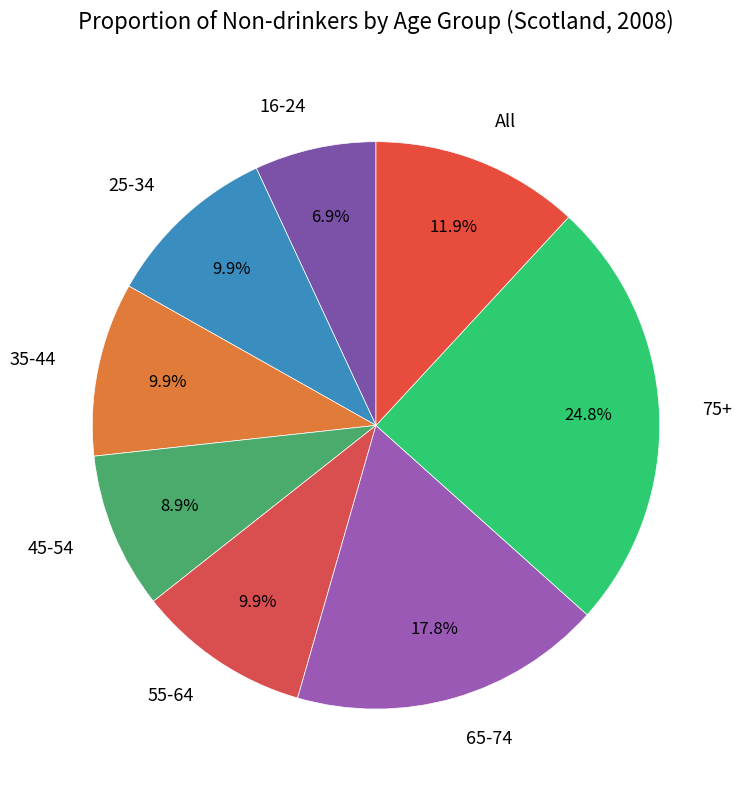

Between 25-34 and 45-54, which is larger?

25-34